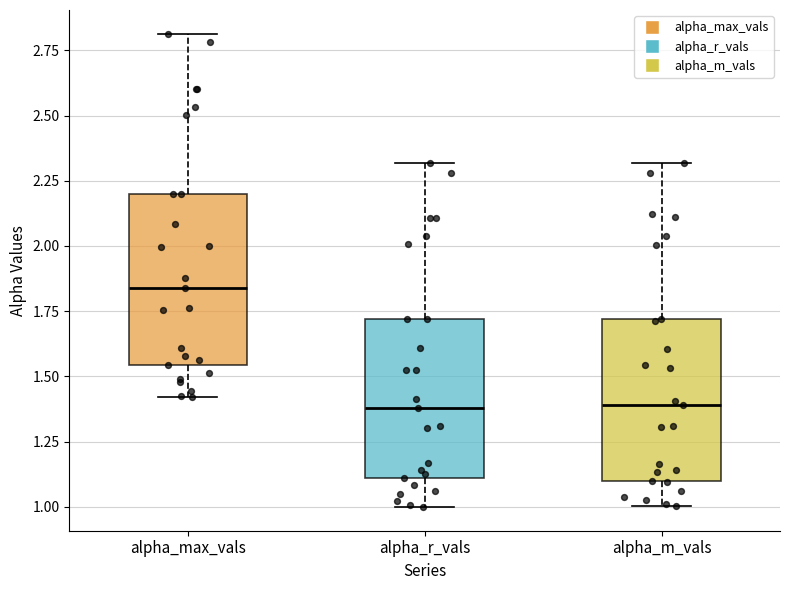

Where does the upper whisker of the box for alpha_max_vals end on the y-axis? The values are not printed on the chart, so give them approximately, as read against the axis.

2.80